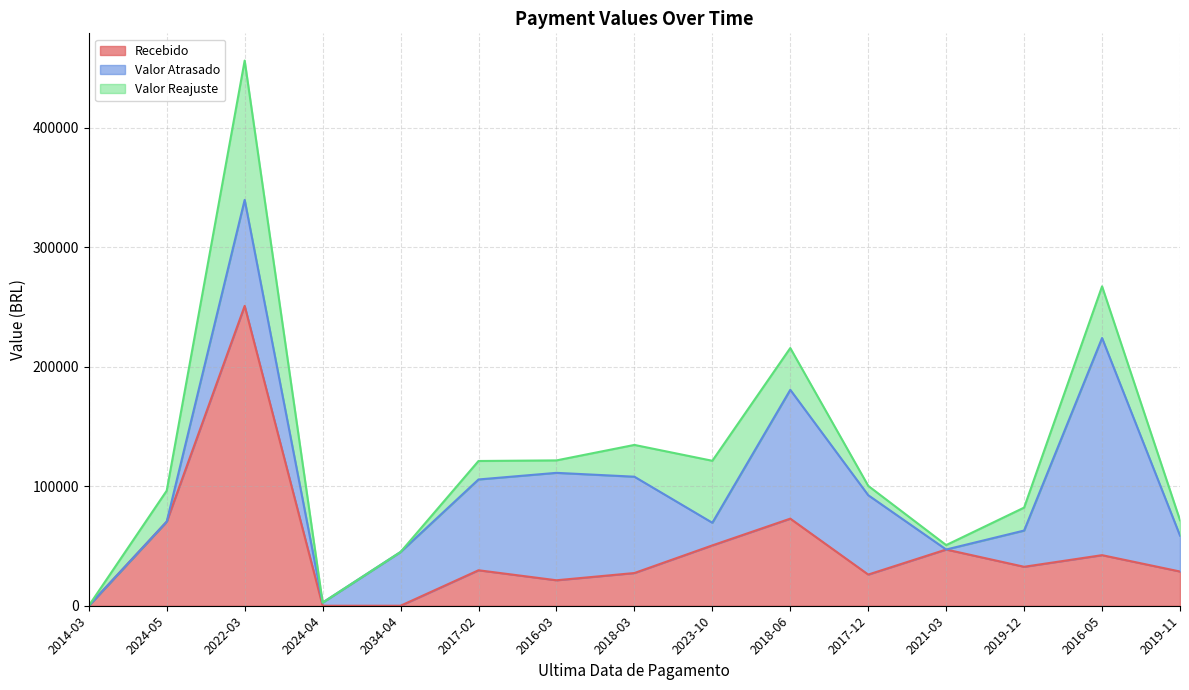

What is the sum of the Valor Atrasado values at 2018-06 and 2019-12?

138151.2